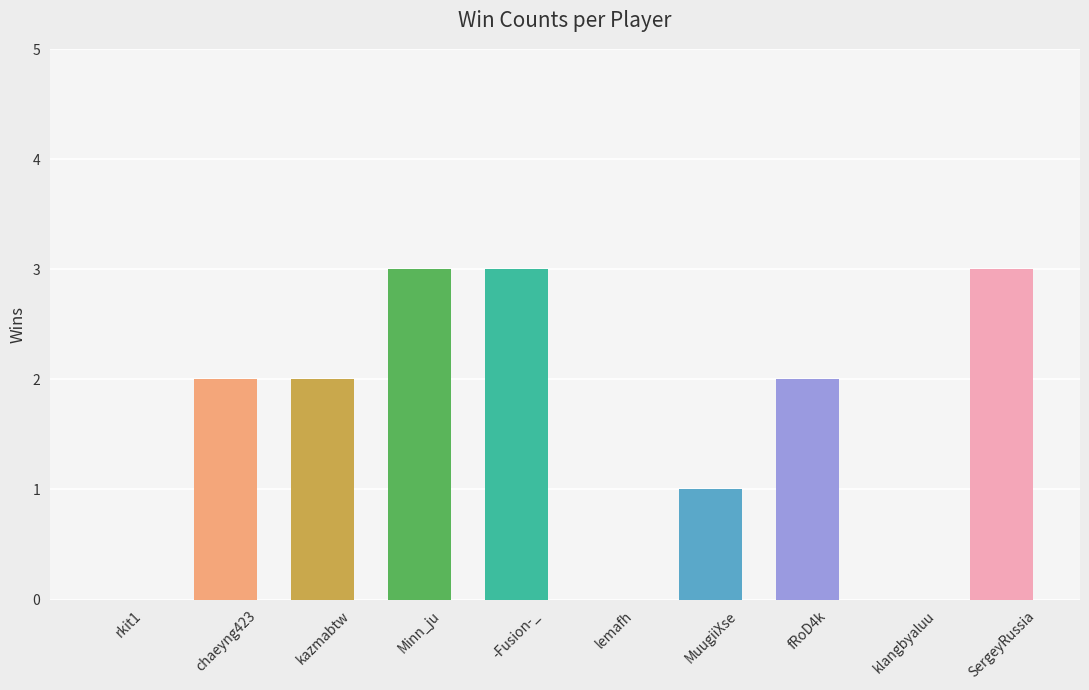

What value does the data have at MuugiiXse?

1